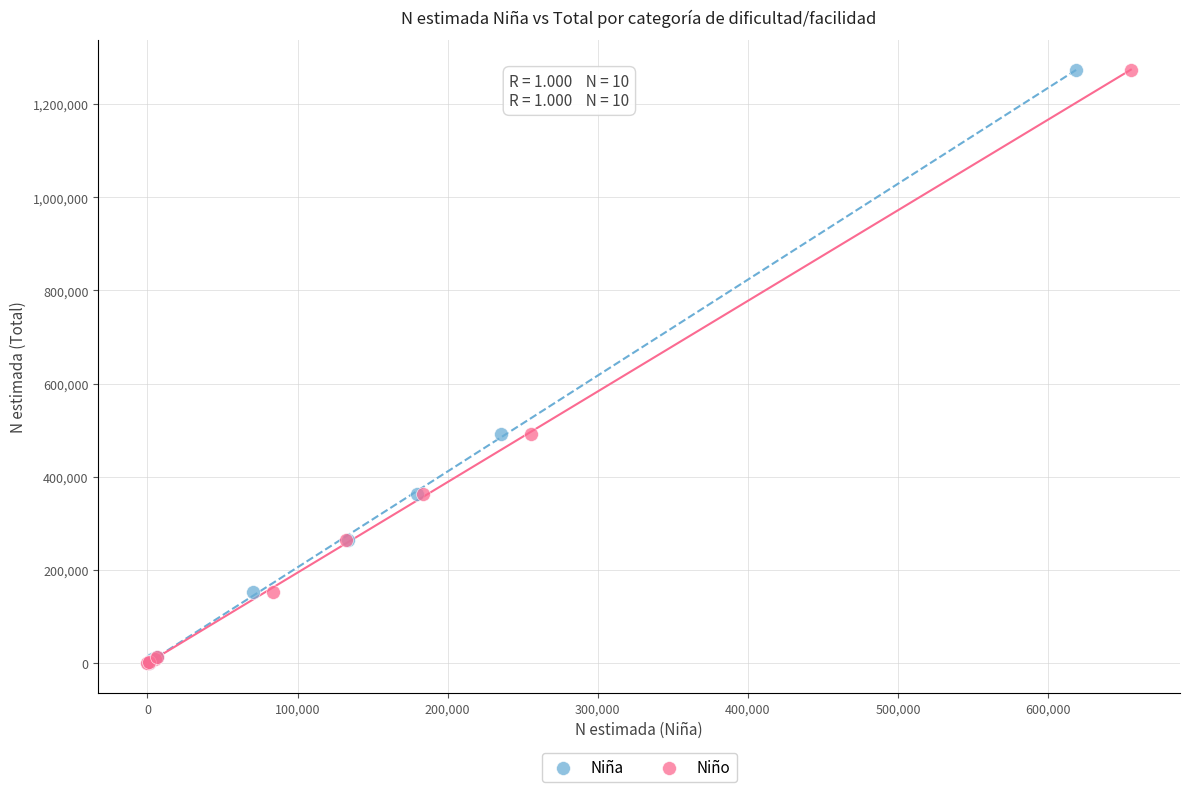

What are all the series names shown in the legend?

Niña, Niño